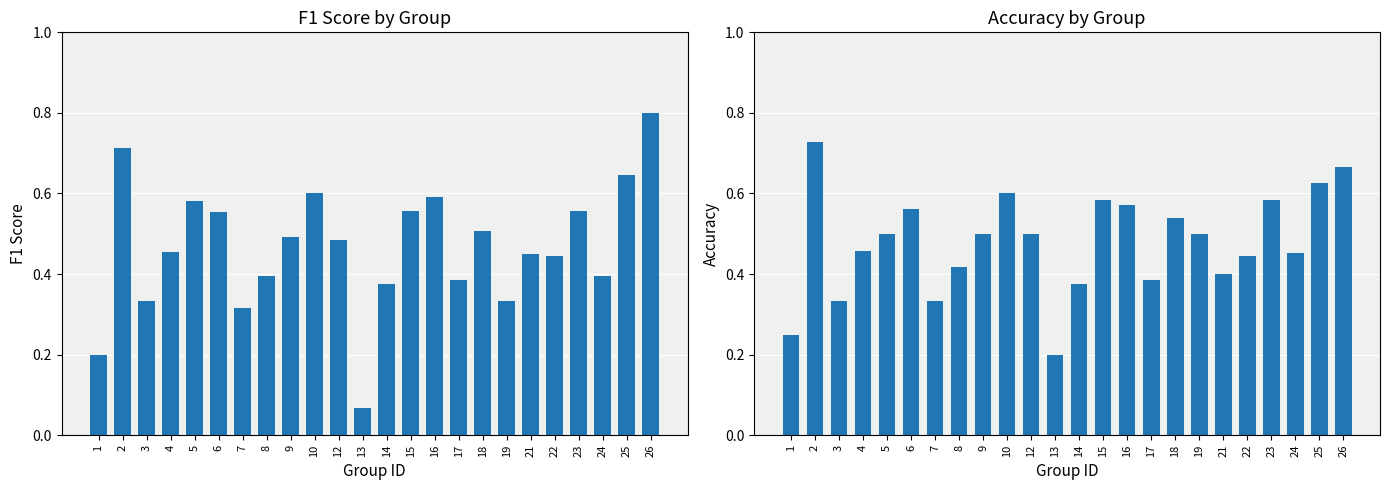

How many groups of bars are there?

24